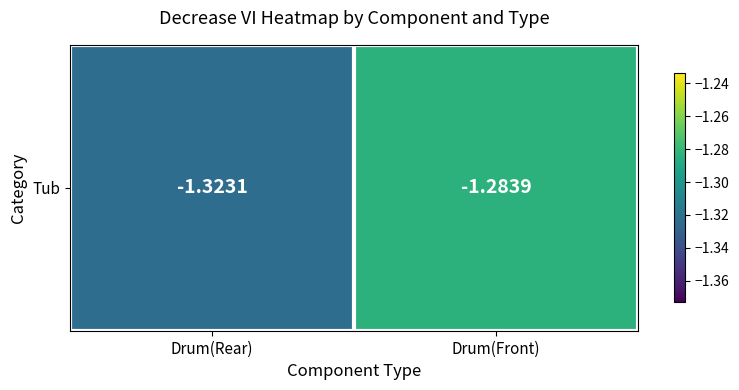

Which label corresponds to the largest value in the chart?

Drum(Front)